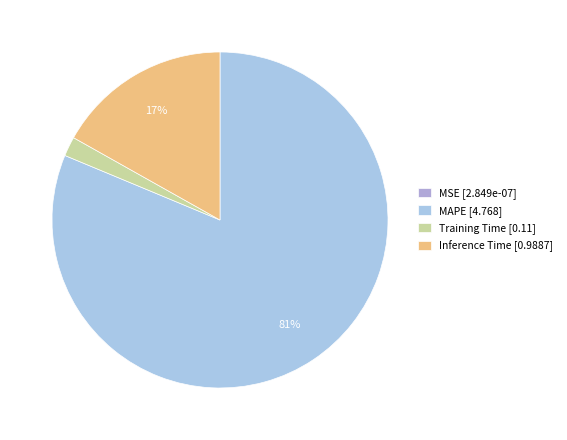

How many segments does this pie chart have?

4